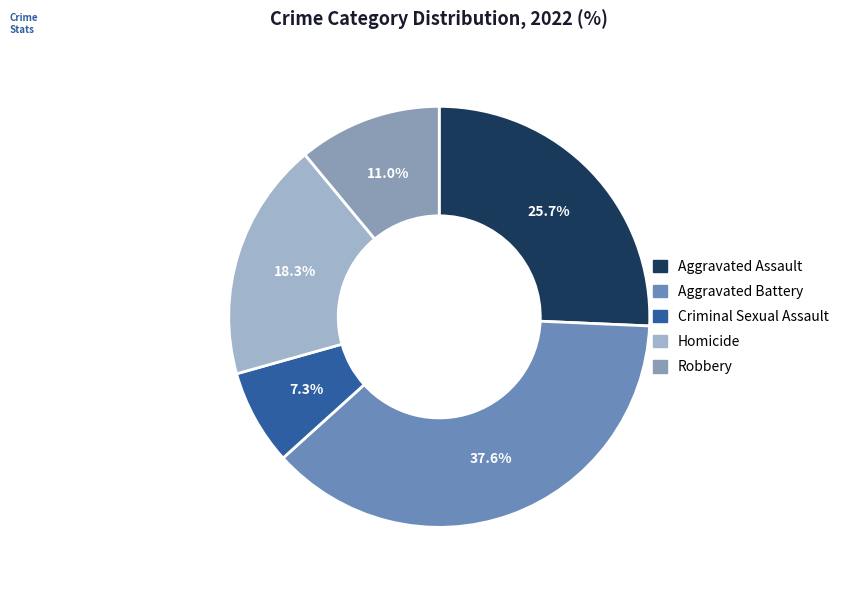

Rank the categories by value from highest to lowest.

Aggravated Battery, Aggravated Assault, Homicide, Robbery, Criminal Sexual Assault